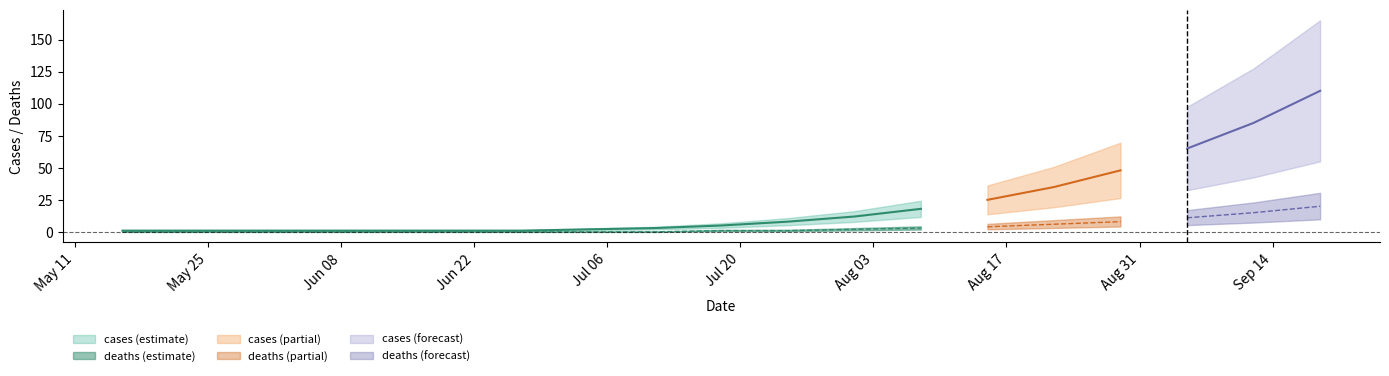

At which label is cases closest to 55?

2020-08-29